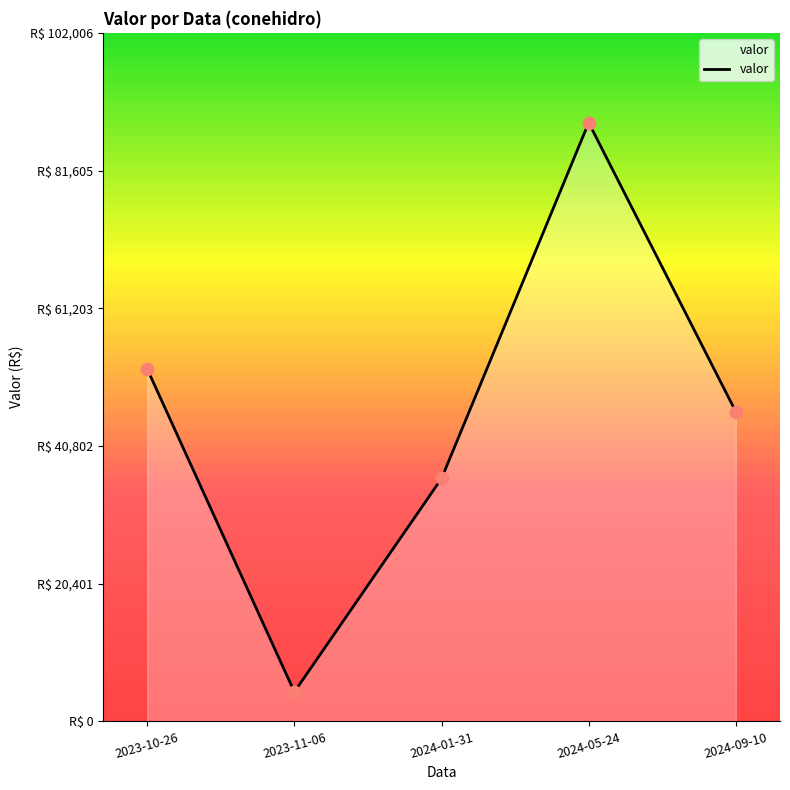

What is the change in value from 2023-10-26 to 2024-05-24?

+36483.4